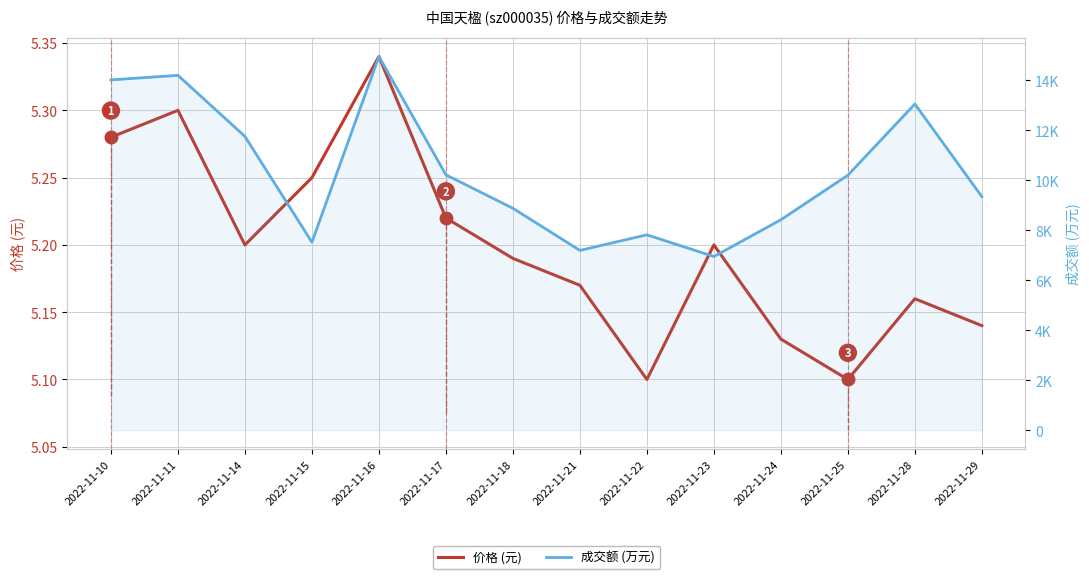

What is the highest value of the 价格 (元) series?

5.3